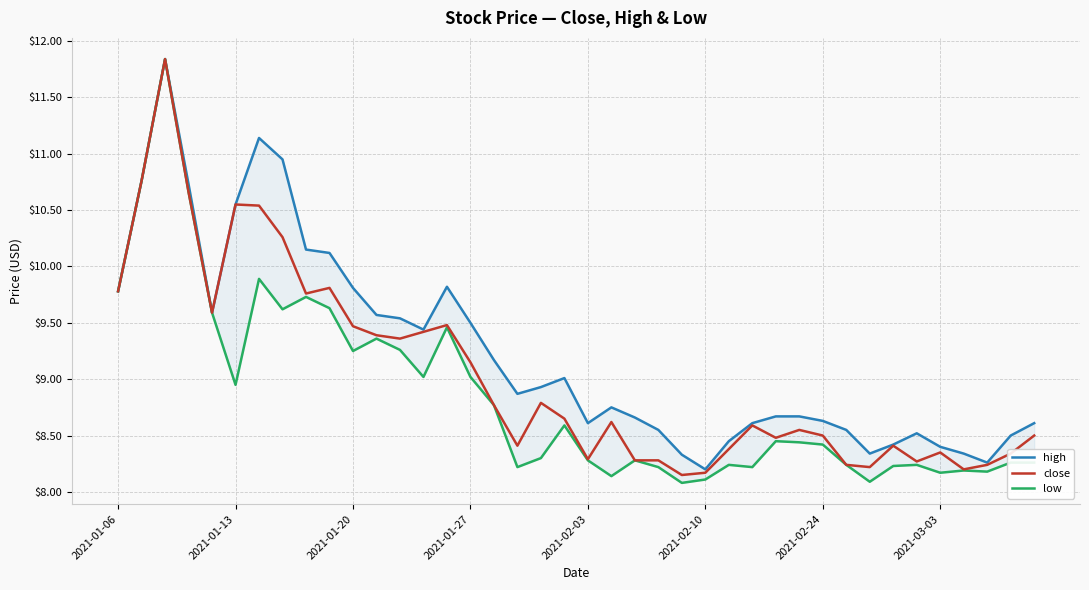

How many lines are shown in the chart?

3